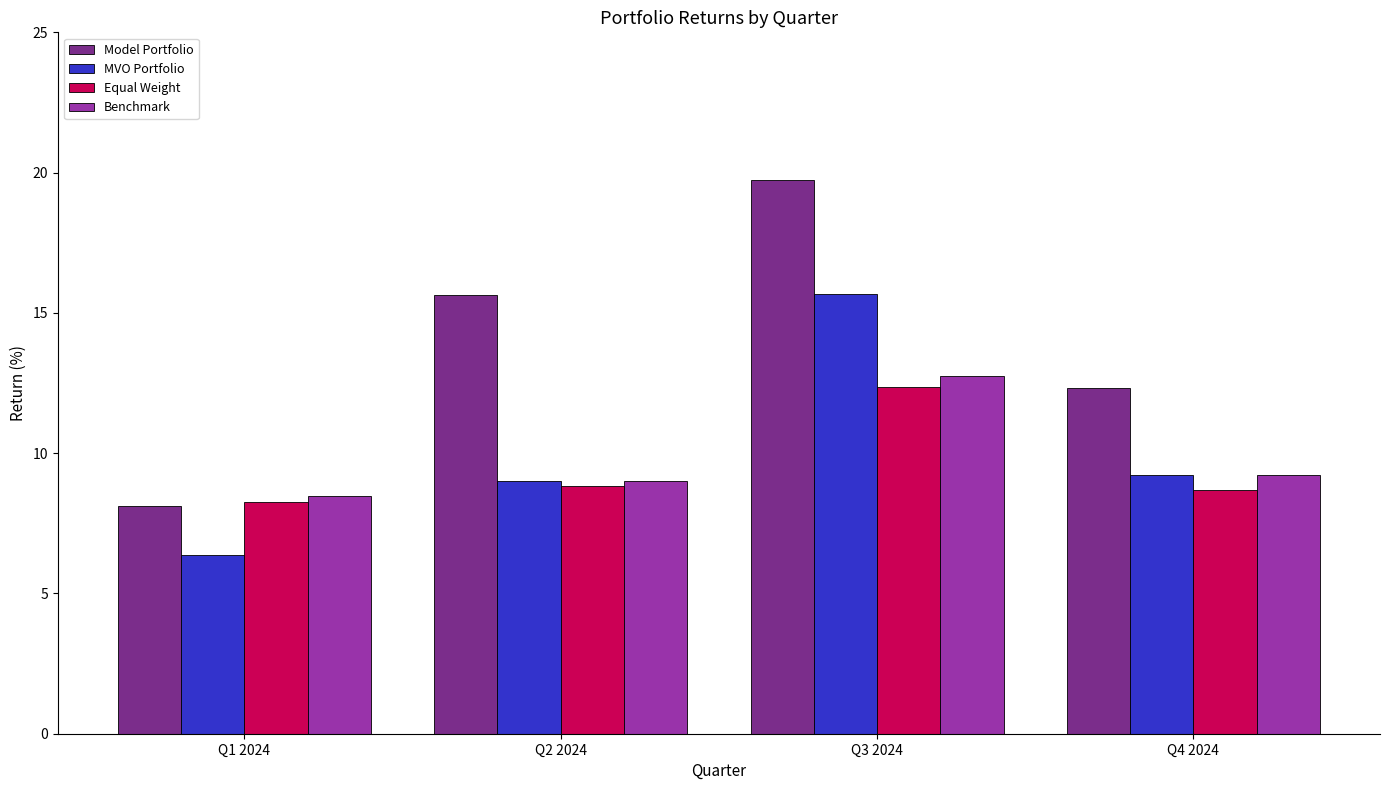

How many data points in Model Portfolio are less than 15?

2